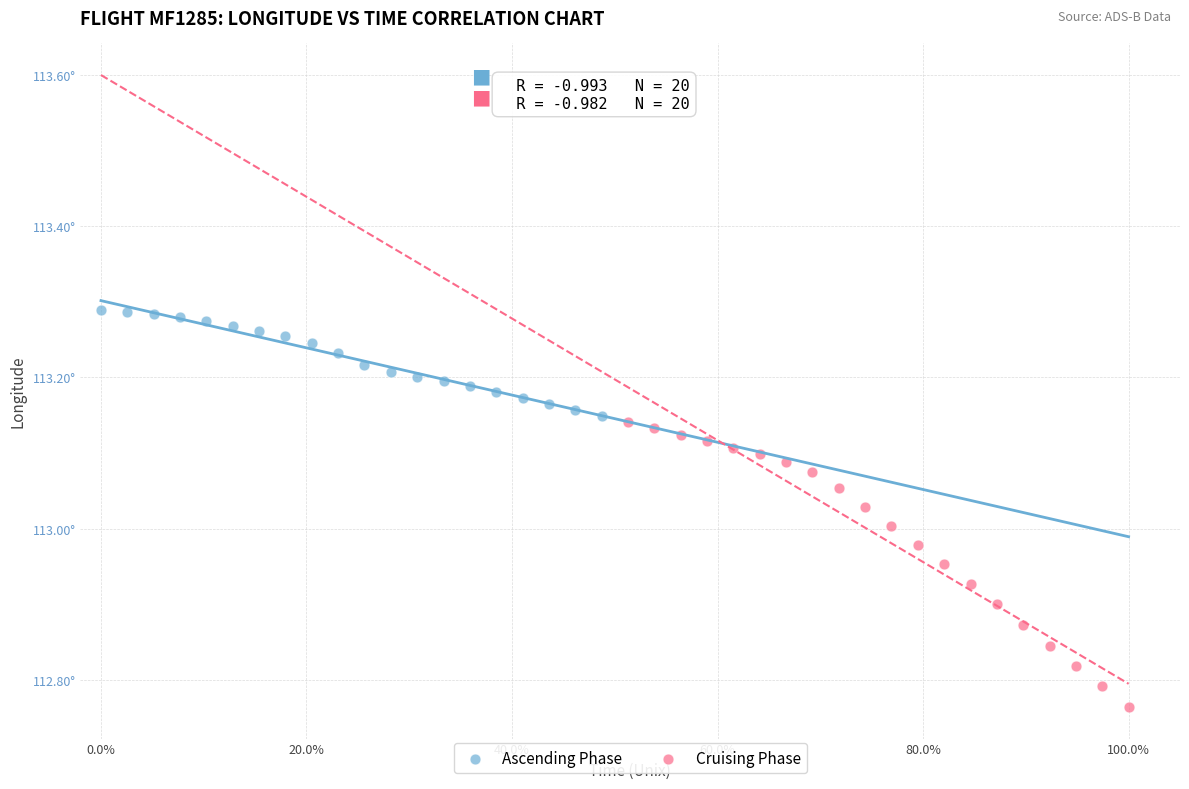

Which series reaches the maximum Y coordinate?

Ascending Phase